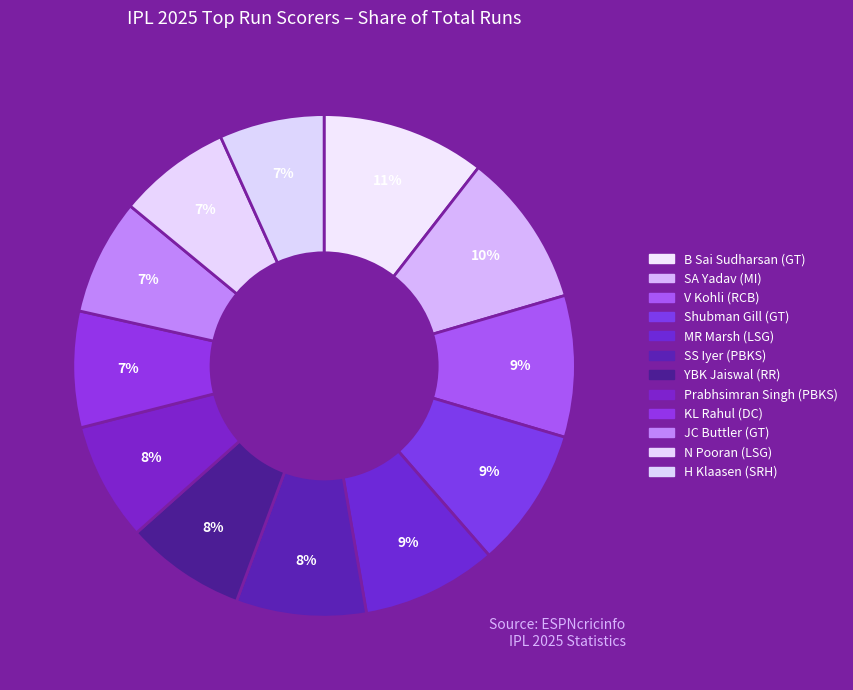

How many slices are in this pie chart?

12